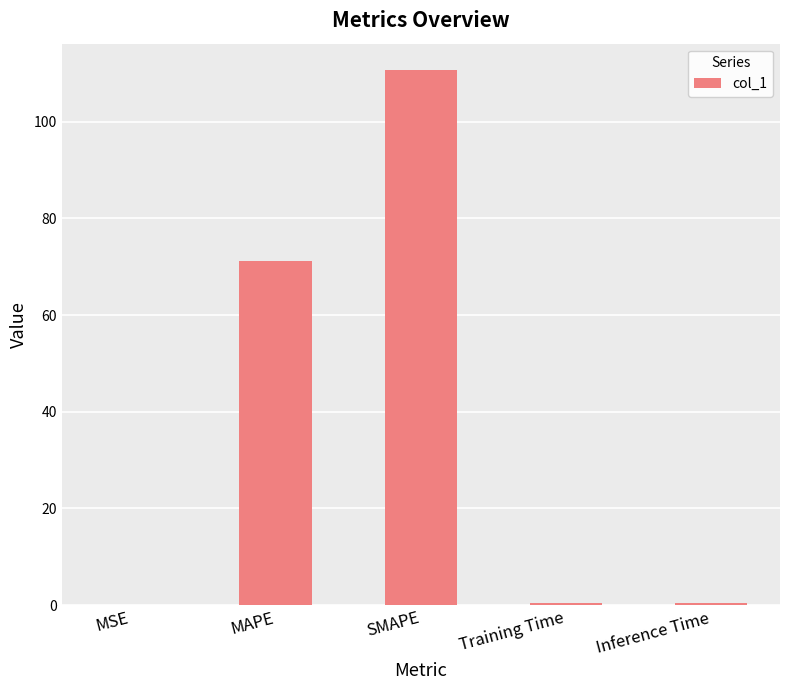

Which category has the highest value across all series?

SMAPE